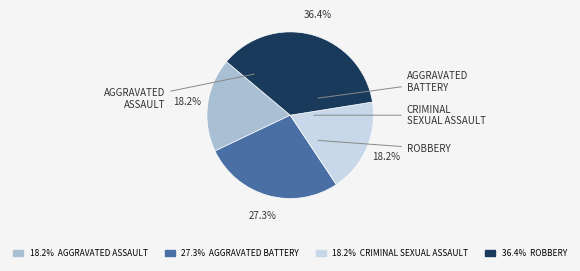

Is there any slice that represents more than half of the pie?

No